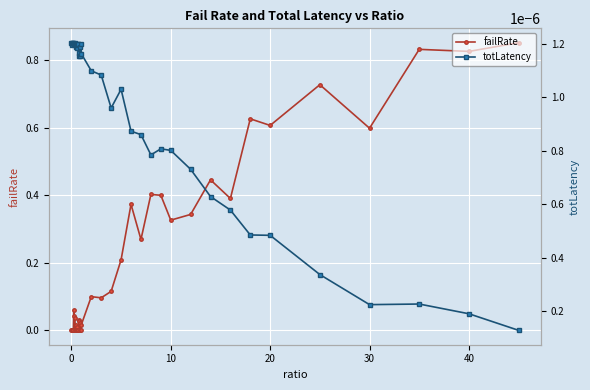

True or false: failRate has more than 1 interior local peaks.

True